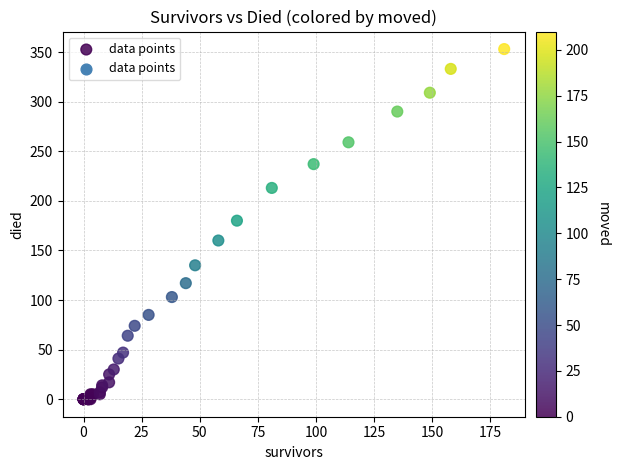

What Y value in the scatter plot is closest to 176?

180